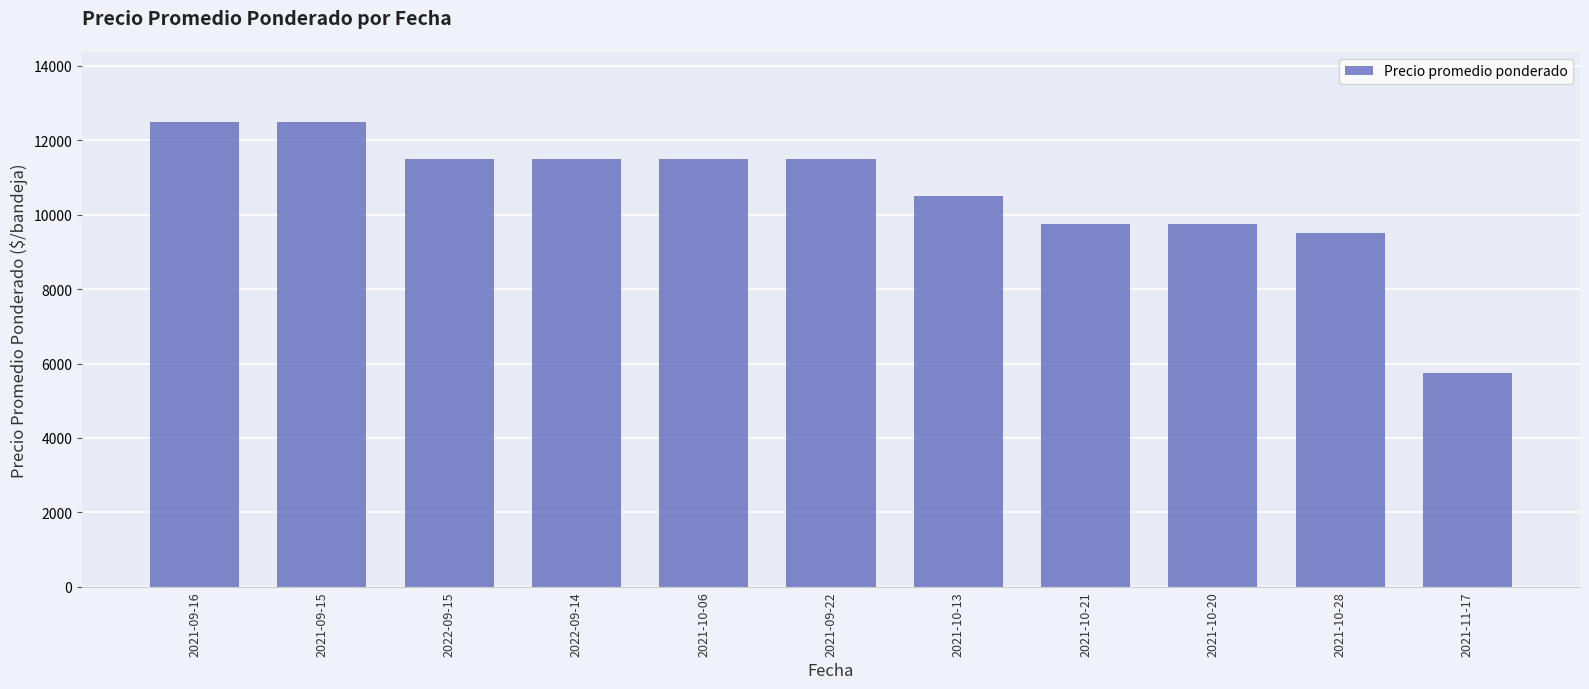

What is the approximate value at 2021-09-16?

12500